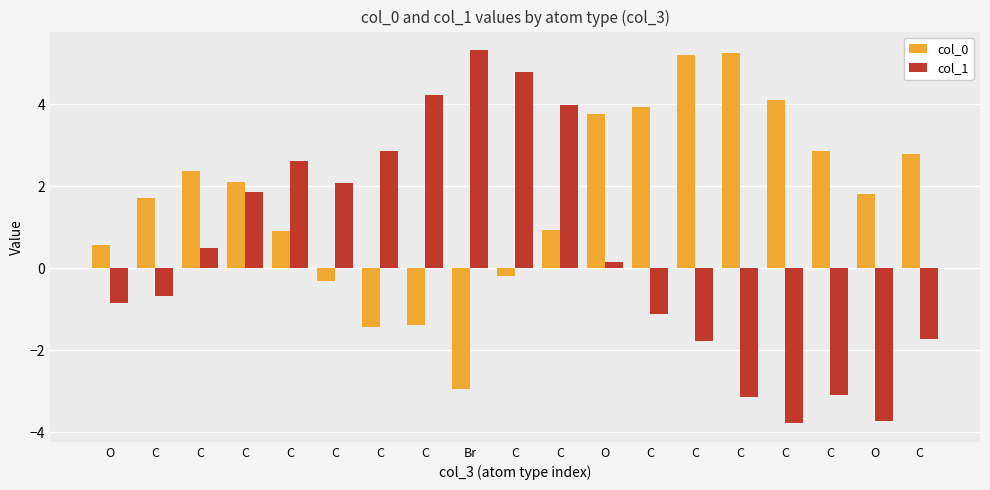

Reading left to right, what are all the values shown in this chart?

col_0: O=0.6	C=1.7	C=2.4	C=2.1	C=0.9	C=-0.3	C=-1.4	C=-1.4	Br=-2.9	C=-0.2	C=0.9	O=3.8	C=3.9	C=5.2	C=5.3	C=4.1	C=2.9	O=1.8	C=2.8
col_1: O=-0.9	C=-0.7	C=0.5	C=1.9	C=2.6	C=2.1	C=2.9	C=4.2	Br=5.3	C=4.8	C=4.0	O=0.2	C=-1.1	C=-1.8	C=-3.1	C=-3.8	C=-3.1	O=-3.7	C=-1.7